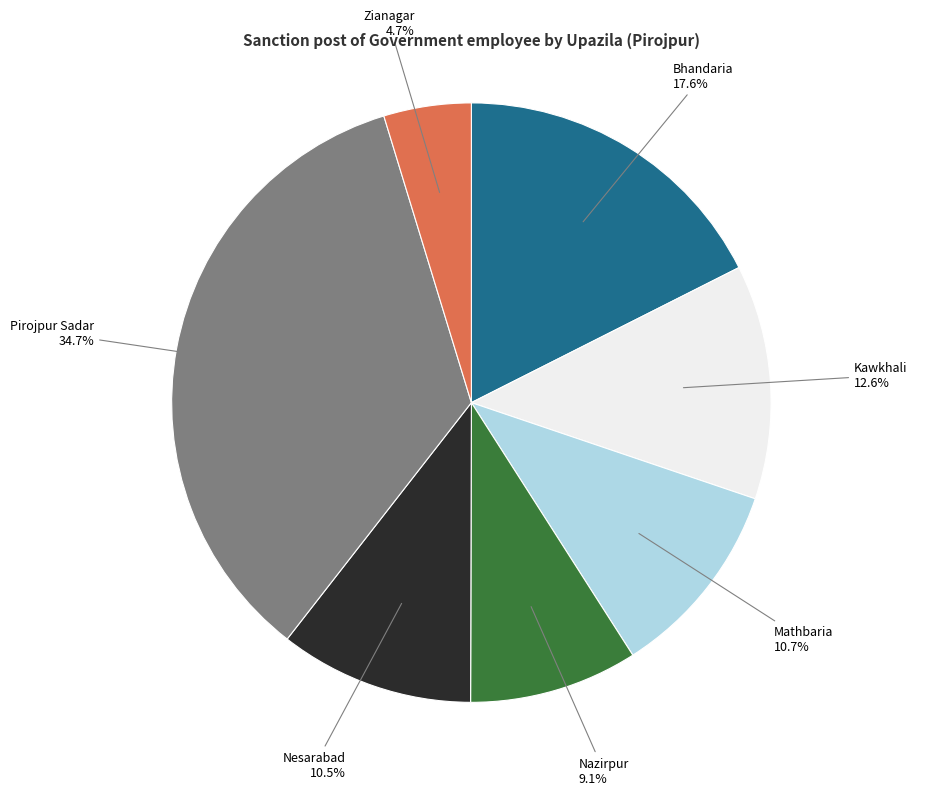

Count the number of slices in the pie.

7